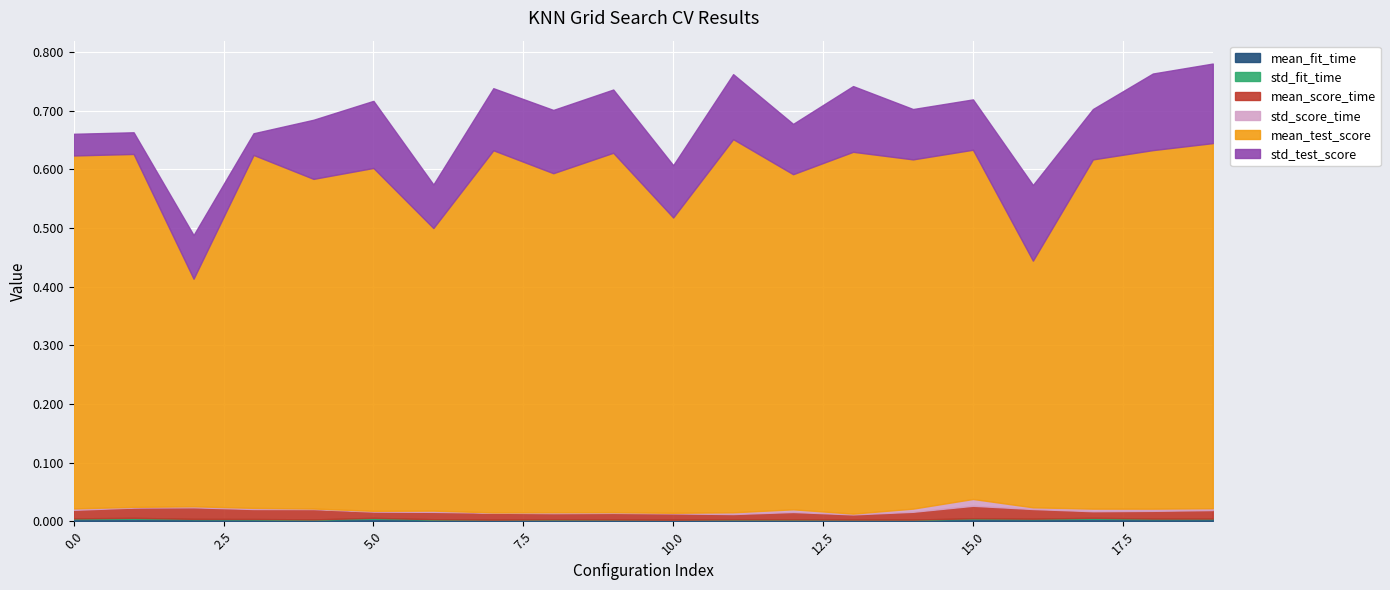

At which label does std_fit_time reach its minimum?

14